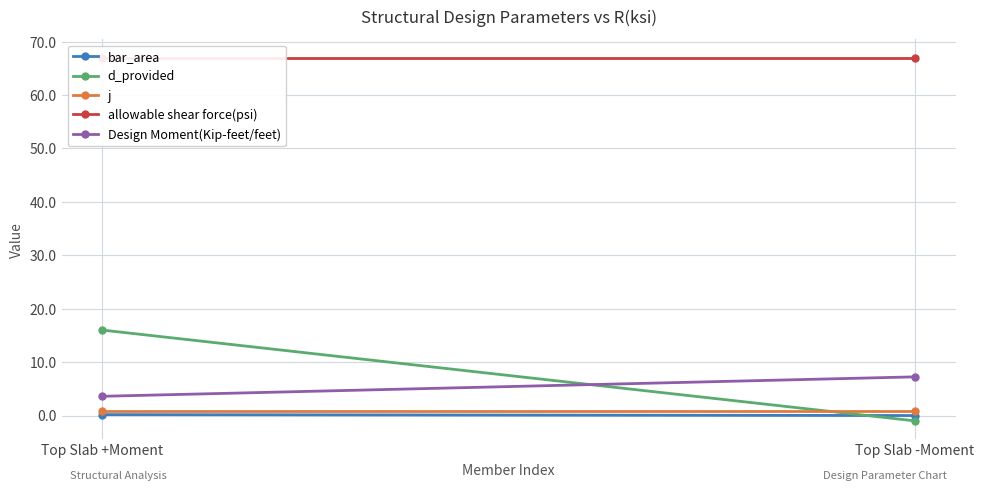

At which label does Design Moment(Kip-feet/feet) reach its peak?

Top Slab -Moment